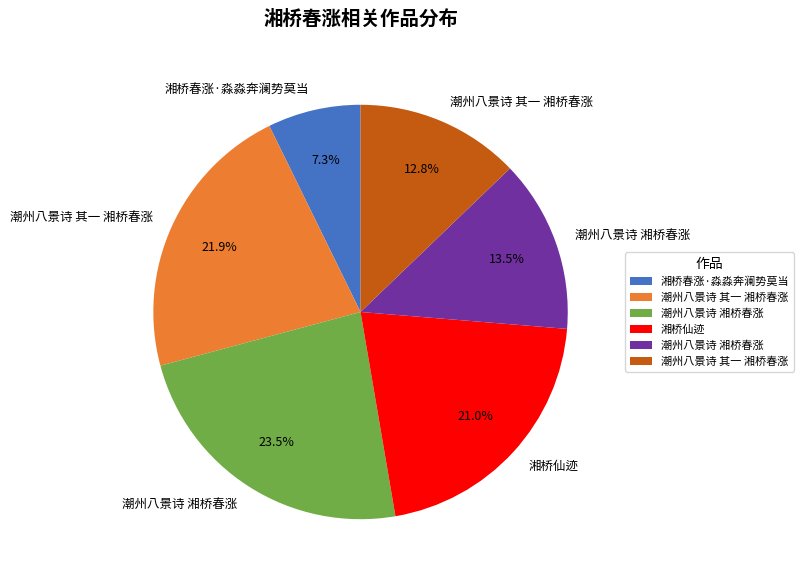

Is there any slice that represents more than half of the pie?

No